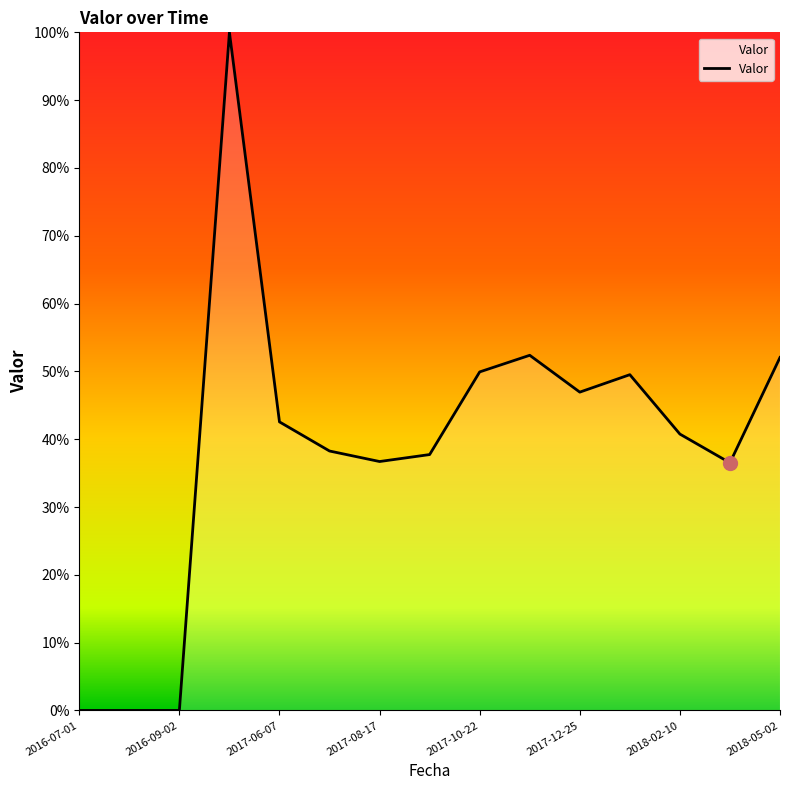

What is the difference between the second highest and minimum values?

0.5